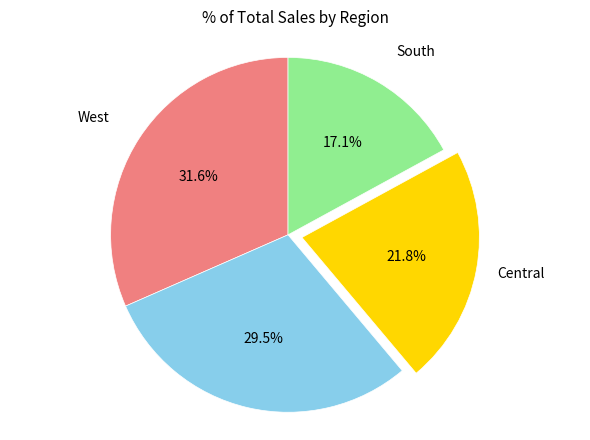

Is there a majority slice in this chart?

No